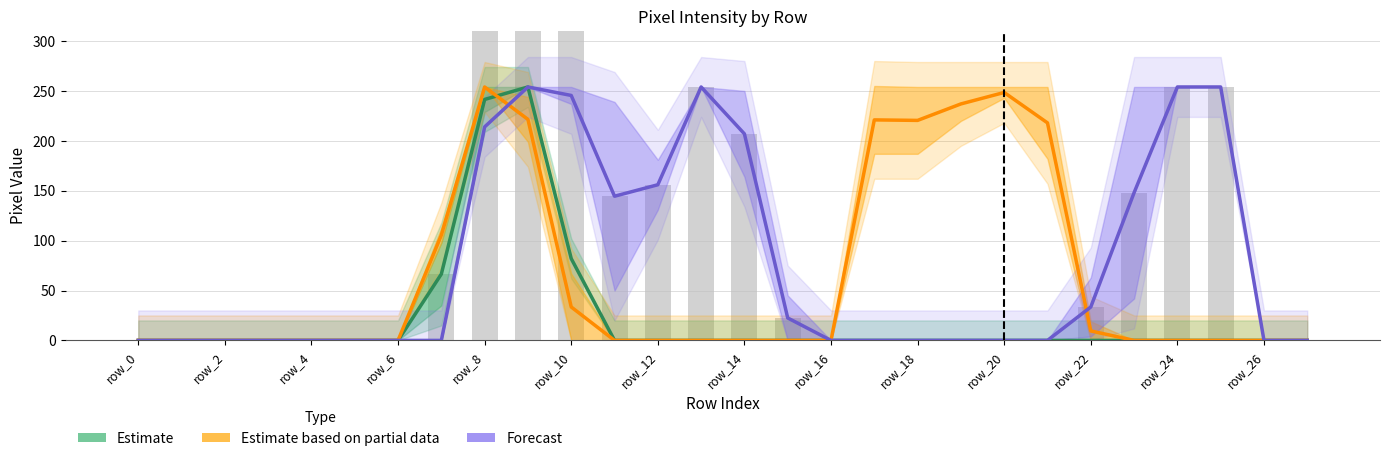

What is the sum of all Forecast values?

2187.0